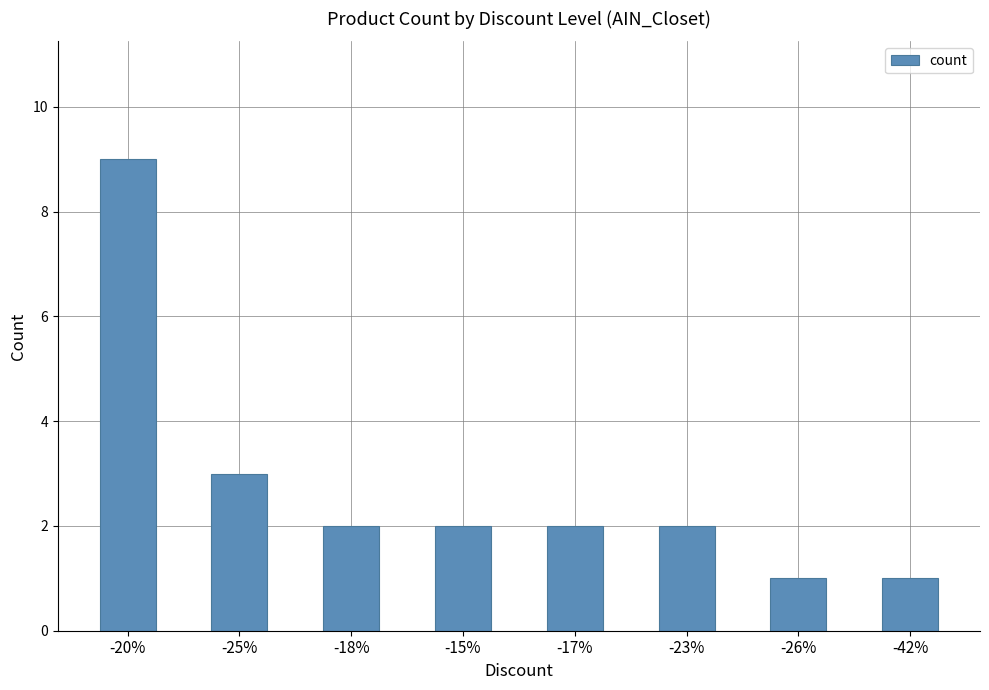

What is the sum of all values?

22